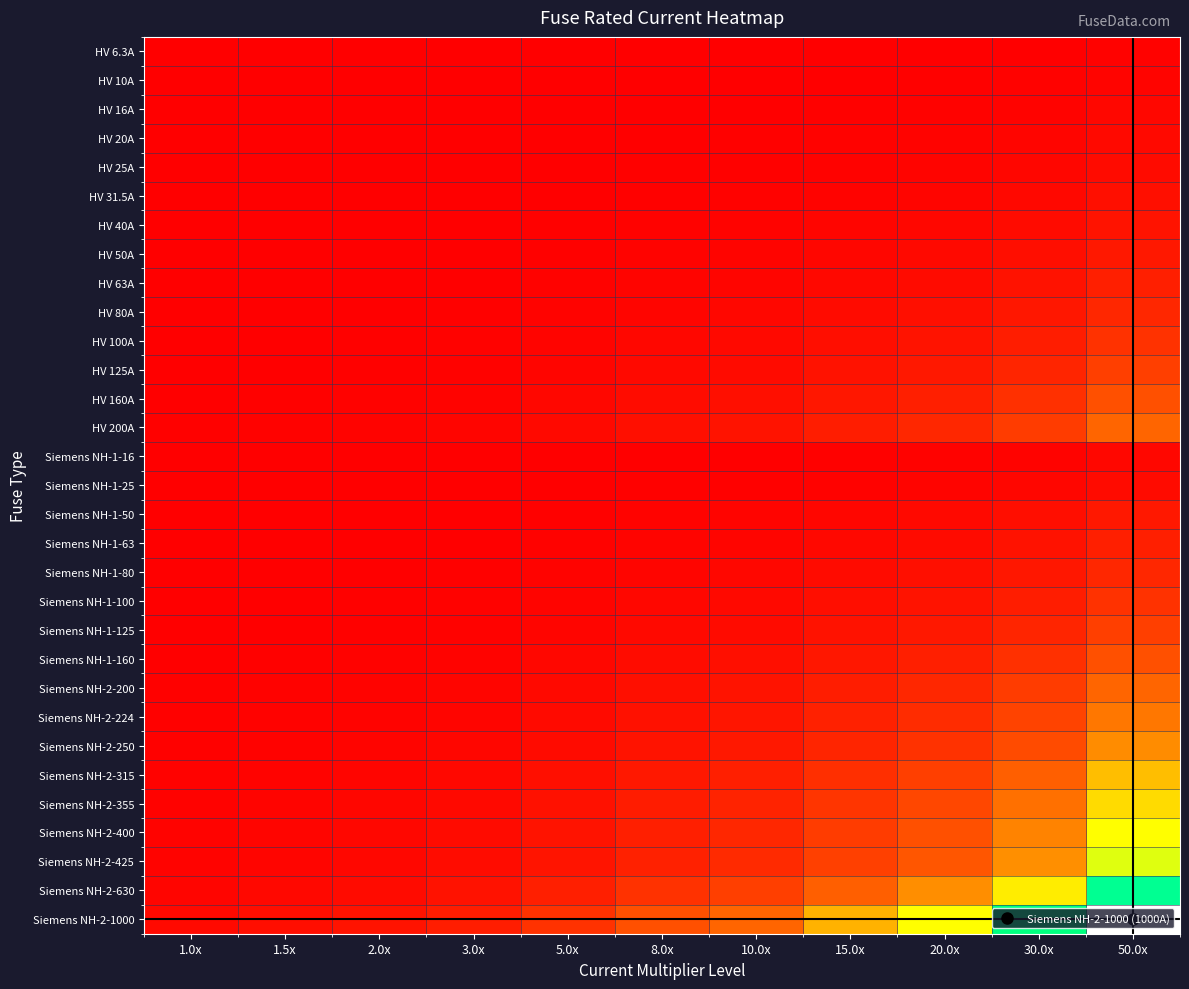

Between 30.0x and 50.0x, which series saw the biggest shift?

Siemens NH-2-1000